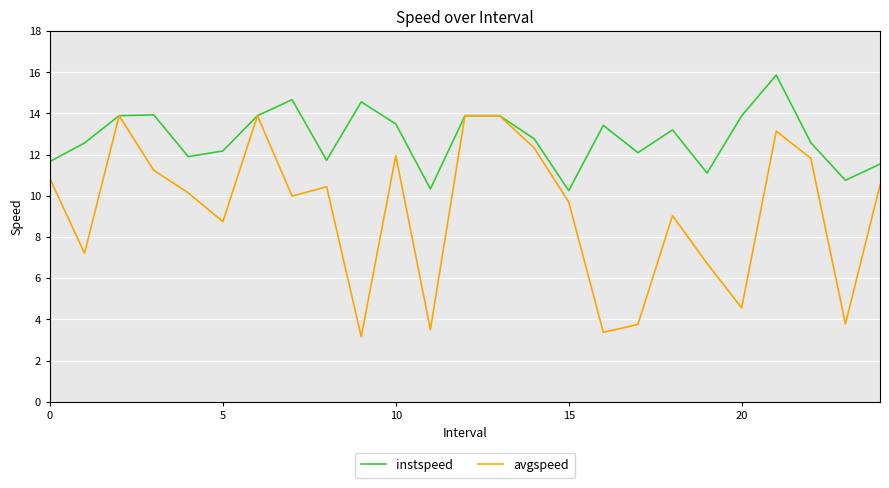

Rank the series by their maximum value, from lowest to highest.

avgspeed, instspeed